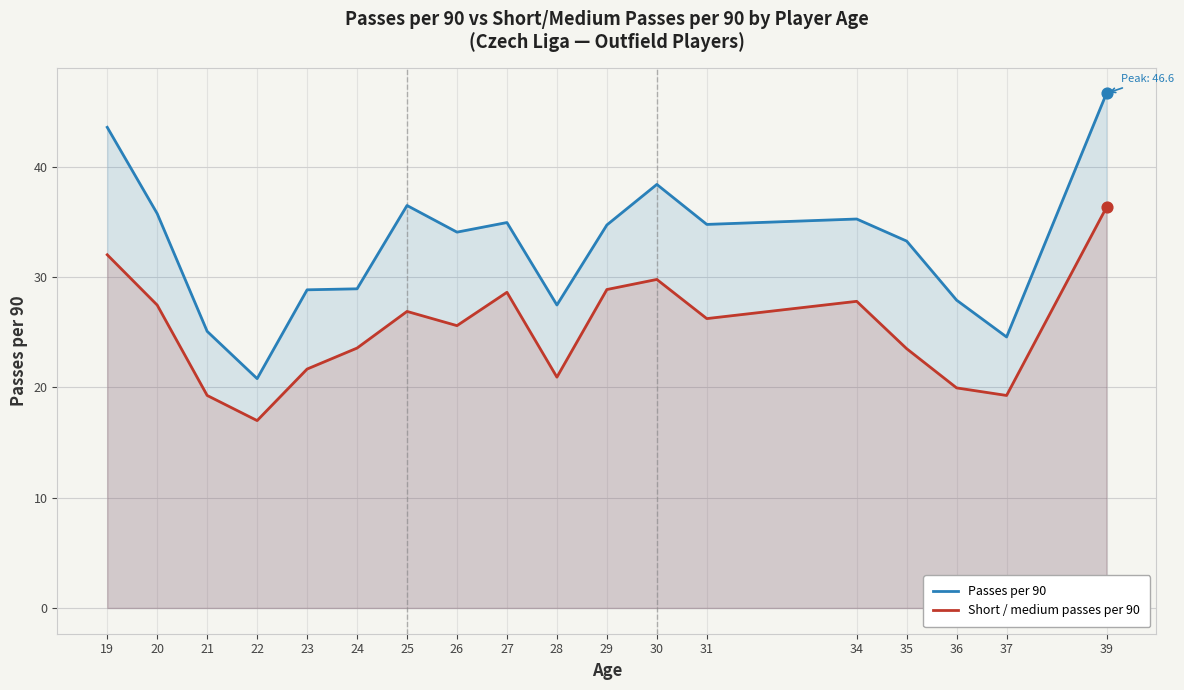

Which series reaches the maximum Y coordinate?

Passes per 90